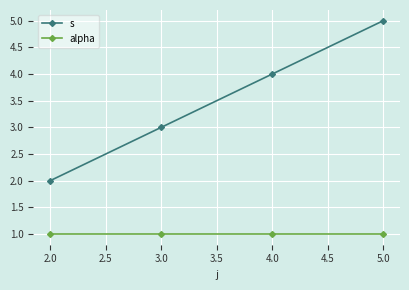

True or false: s has a value of 7 at 5.0.

False